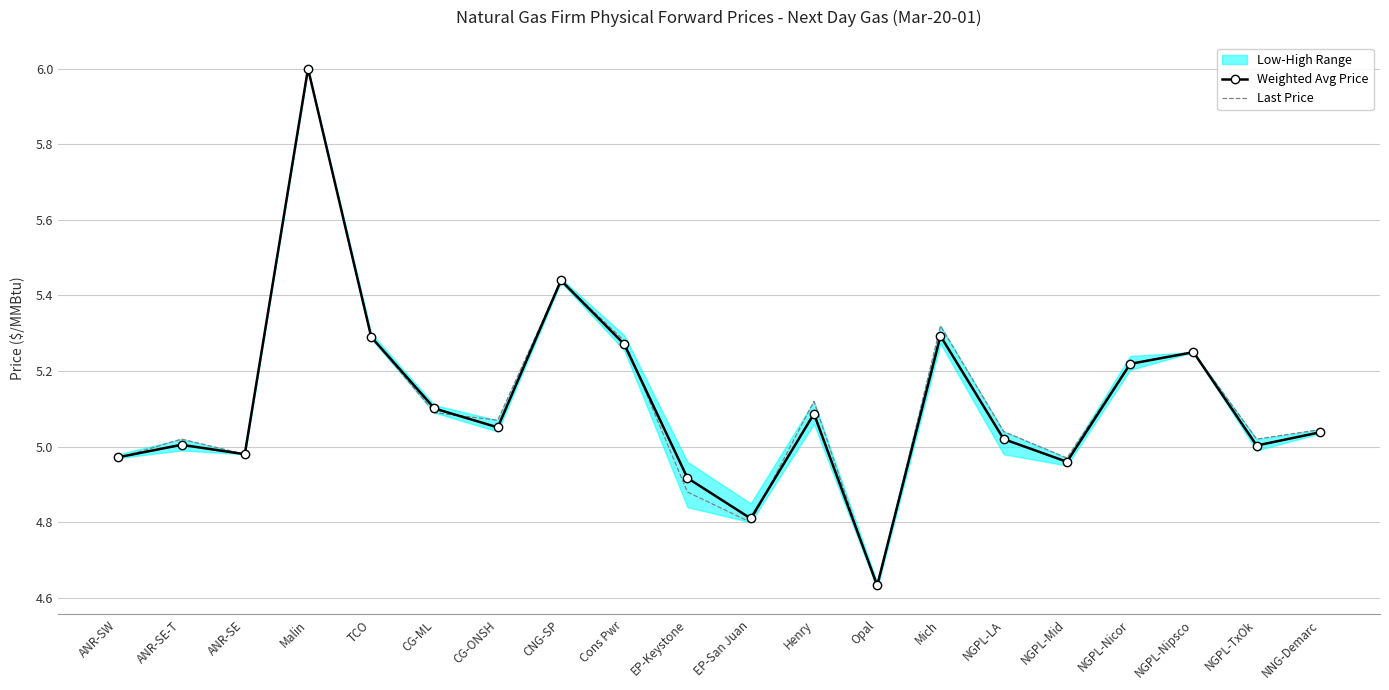

What position from the left is EP-San Juan?

11